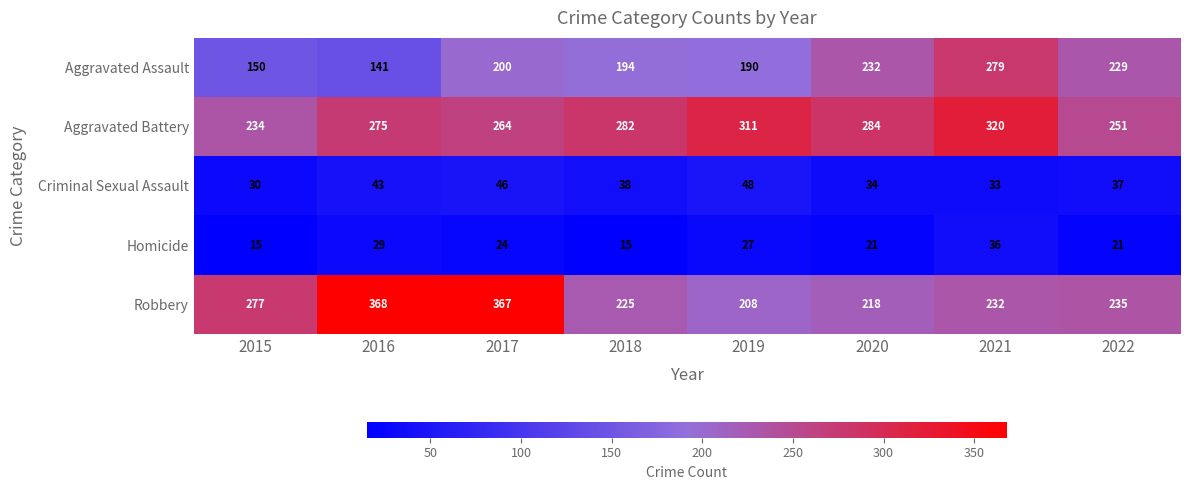

What is the minimum value for Aggravated Battery?

234